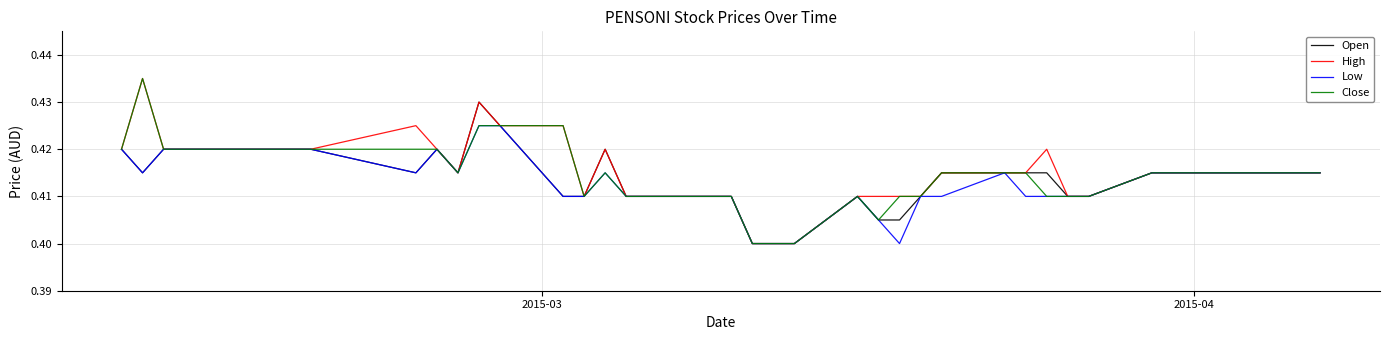

What is the average value of the Low series?

0.4